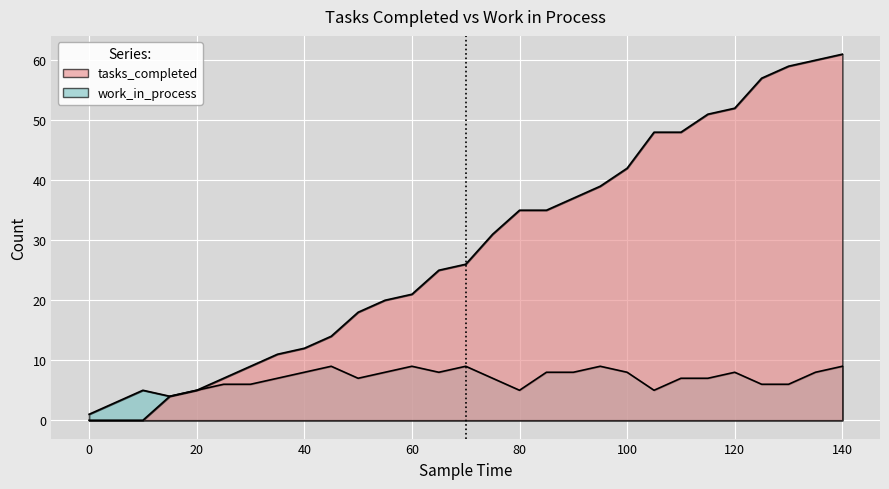

Reading left to right, list all the values displayed in this chart.

tasks_completed: 0=0	5=0	10=0	15=4	20=5	25=7	30=9	35=11	40=12	45=14	50=18	55=20	60=21	65=25	70=26	75=31	80=35	85=35	90=37	95=39	100=42	105=48	110=48	115=51	120=52	125=57	130=59	135=60	140=61
work_in_process: 0=1	5=3	10=5	15=4	20=5	25=6	30=6	35=7	40=8	45=9	50=7	55=8	60=9	65=8	70=9	75=7	80=5	85=8	90=8	95=9	100=8	105=5	110=7	115=7	120=8	125=6	130=6	135=8	140=9